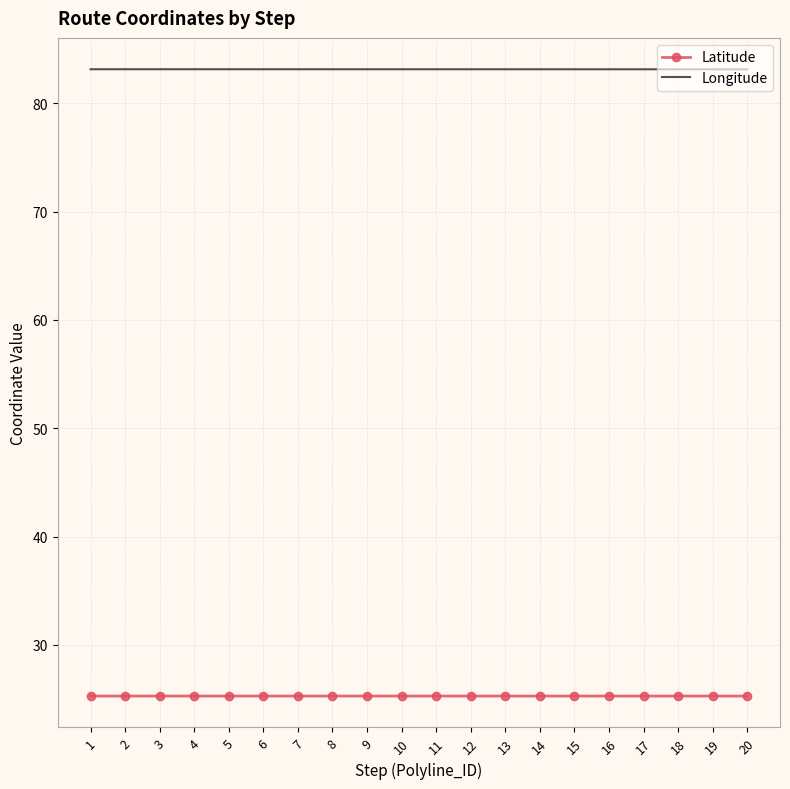

What is the minimum value for Latitude?

25.3